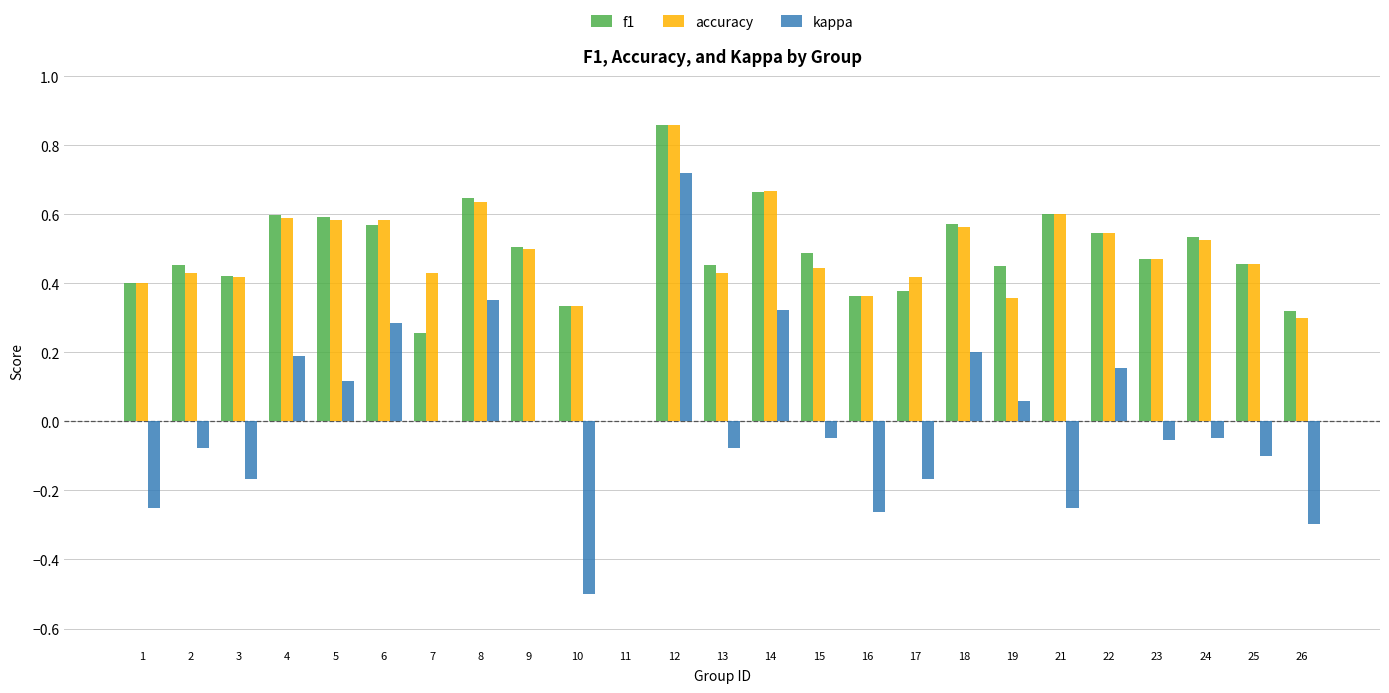

At which label does f1 reach its peak?

12